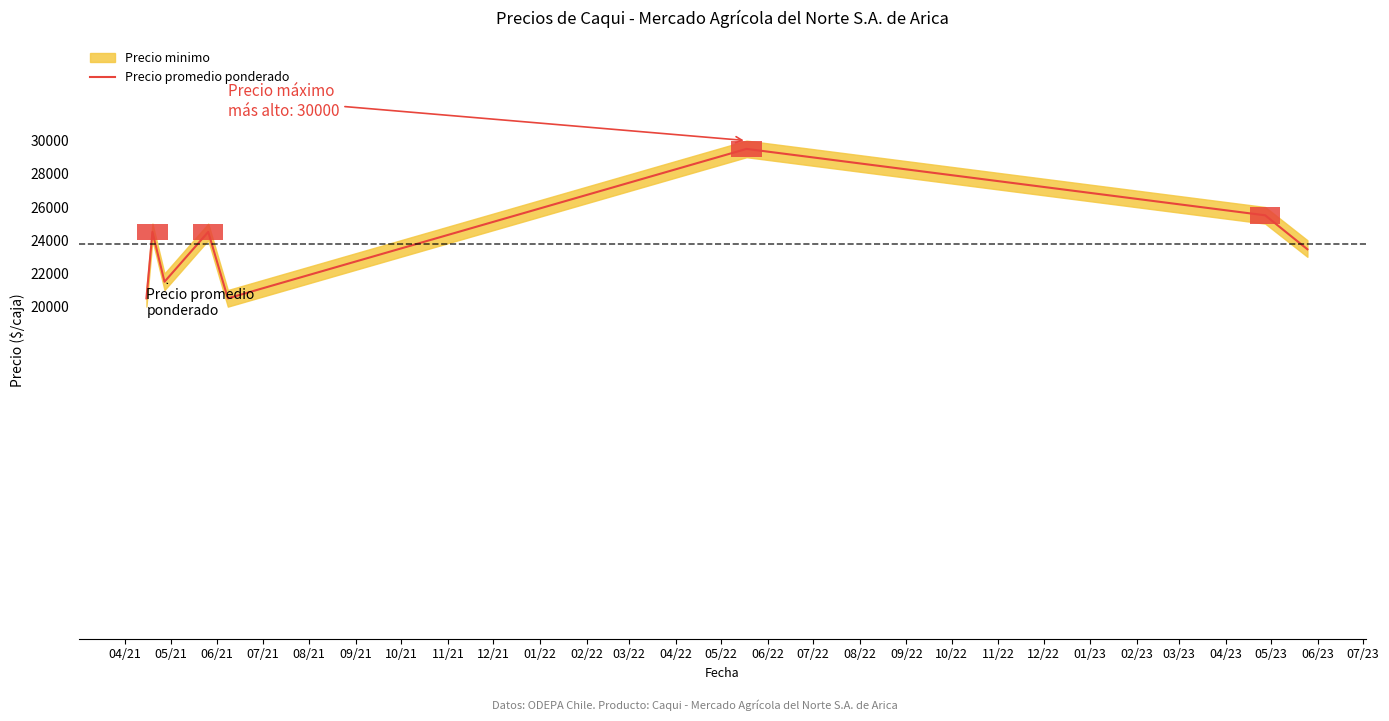

Are the bars grouped side by side (vs. stacked)?

No